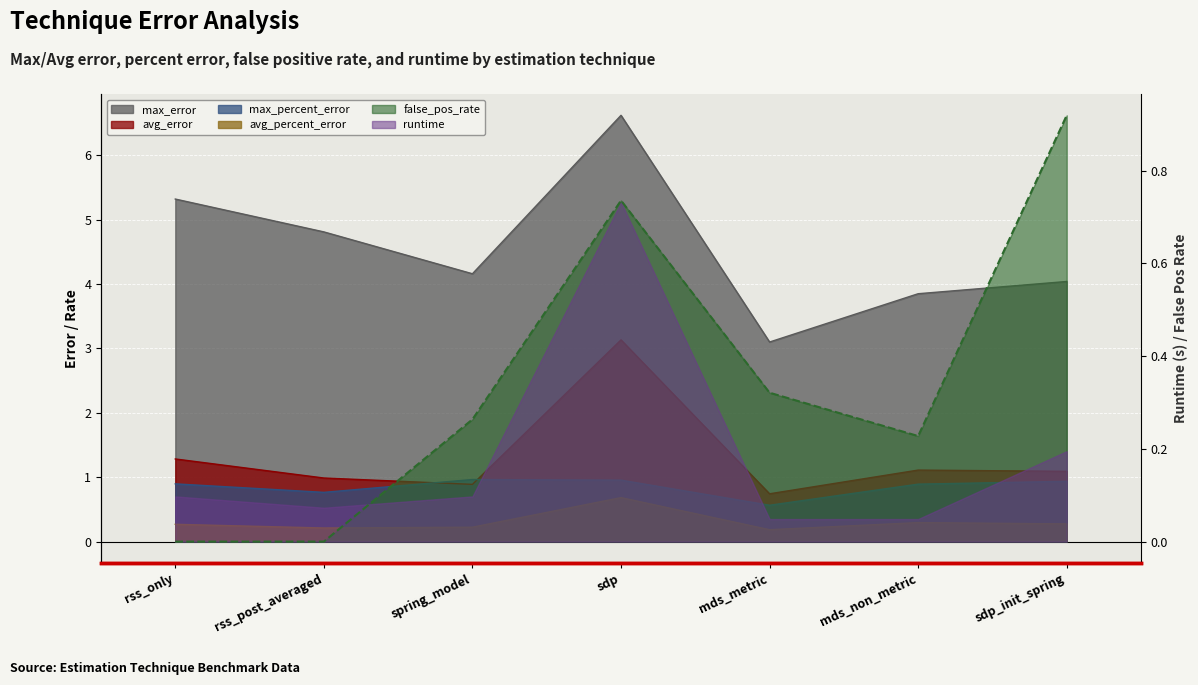

How many lines are shown in the chart?

5